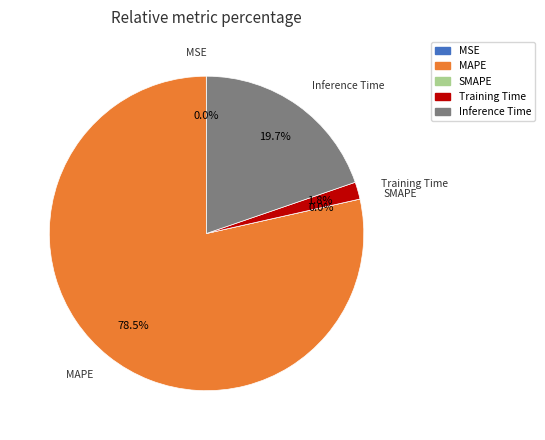

Count the number of slices in the pie.

5